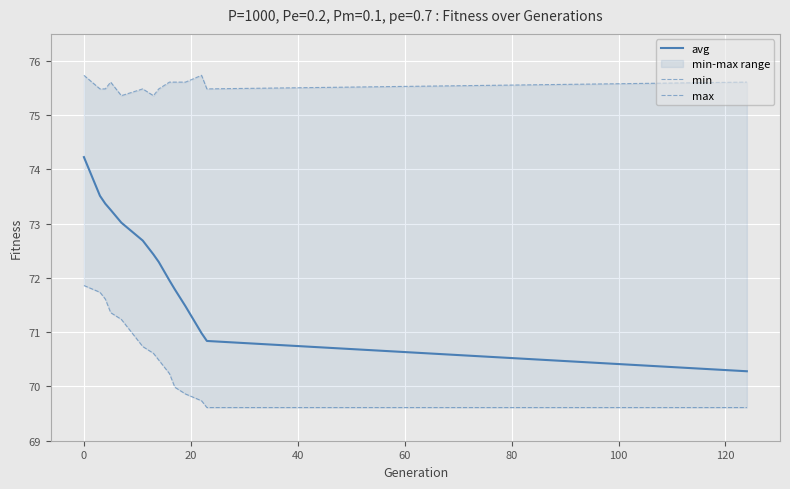

Count the number of categories in the chart.

14